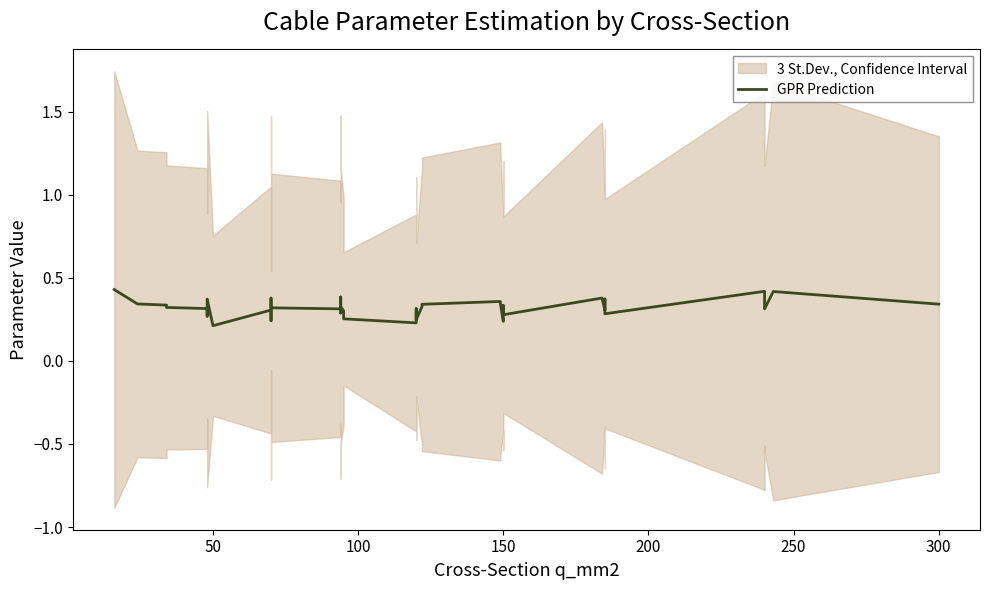

What is the greatest value displayed?

0.4